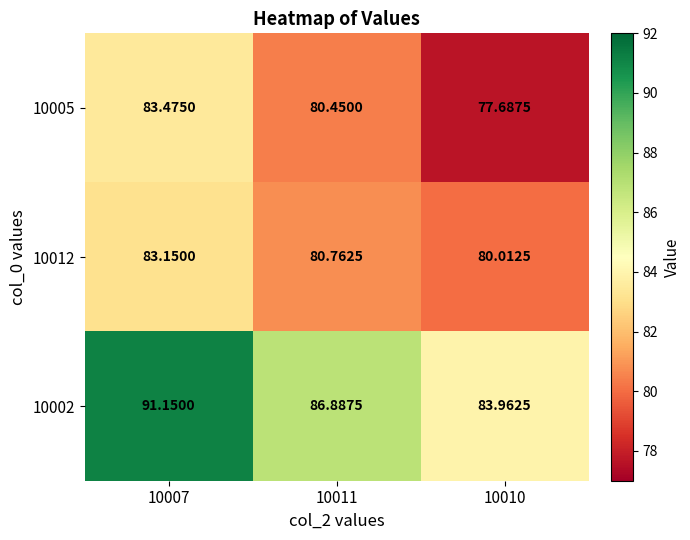

Is the value of 10012 at 10007 greater than the value of 10005 at 10007?

No